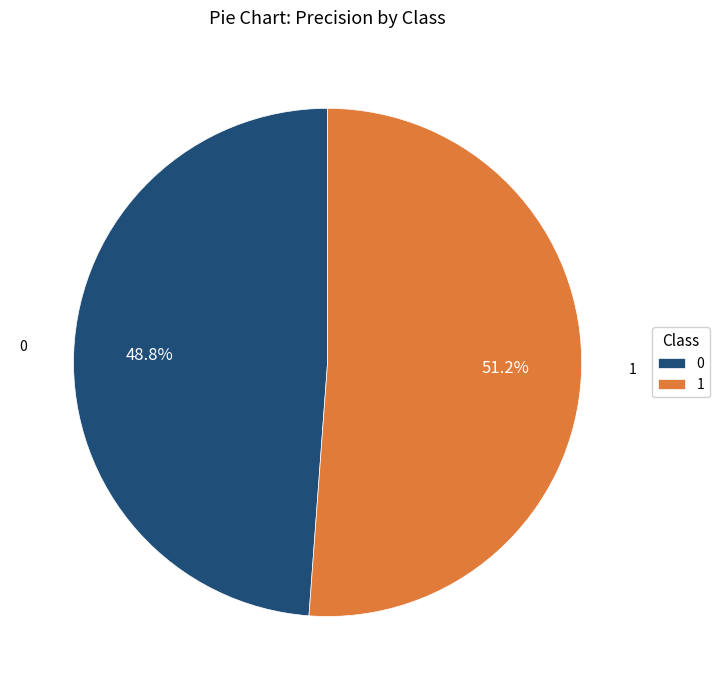

Rank the categories by value from highest to lowest.

1, 0